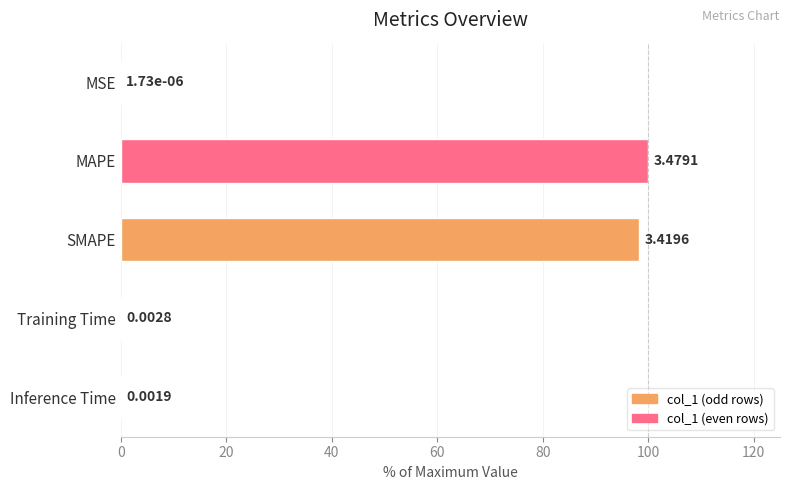

What is the sum of all values?

198.4